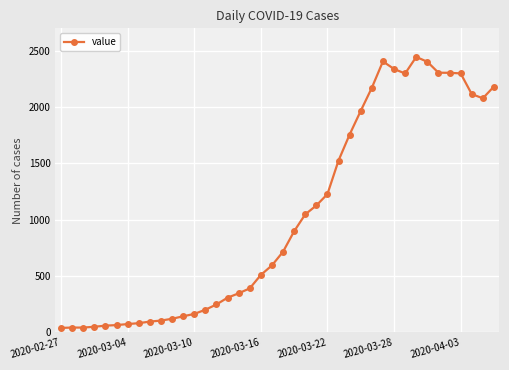

What is the maximum value shown in the chart?

2446